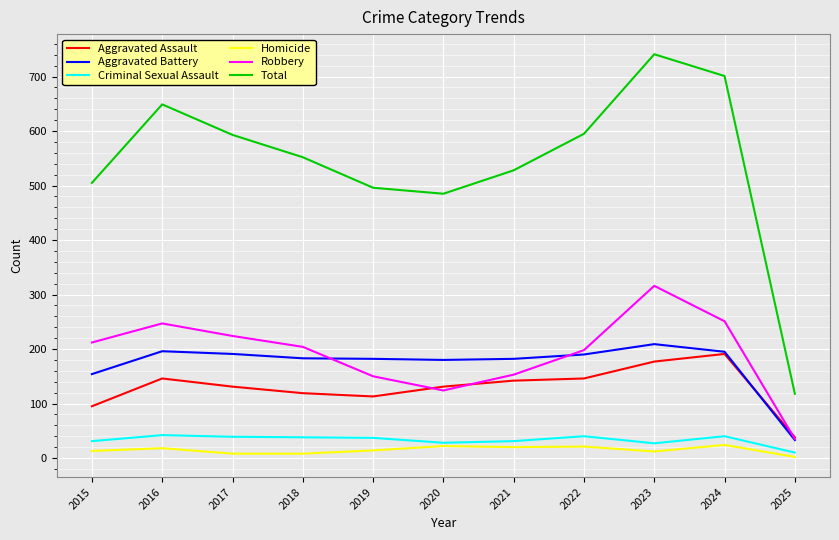

What is the difference between the maximum and second lowest values in the Aggravated Assault series?

96